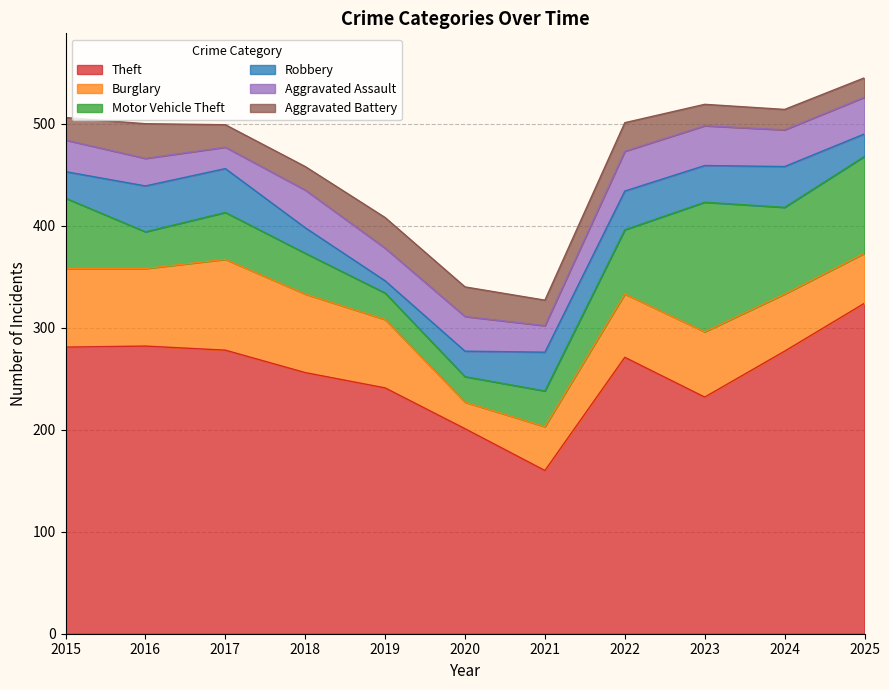

Reading left to right, extract all data points from this chart.

Theft: 281	282	278	256	241	201	160	271	232	277	324
Burglary: 77	76	89	77	67	26	43	62	64	56	49
Motor Vehicle Theft: 69	36	46	40	26	25	35	63	127	85	95
Robbery: 26	45	43	25	12	25	38	38	36	40	22
Aggravated Assault: 31	27	21	37	32	34	26	39	39	36	36
Aggravated Battery: 22	34	22	23	30	29	25	28	21	20	19